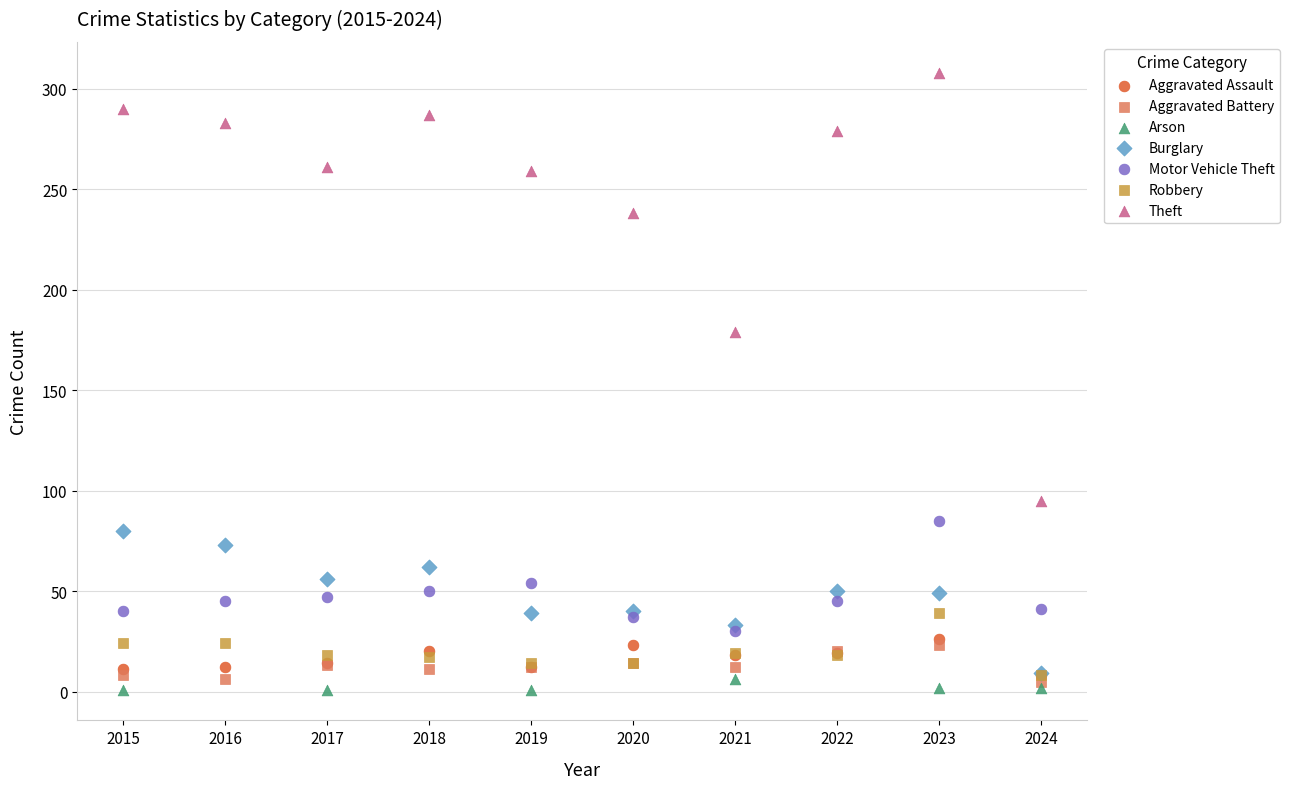

Which series has the widest spread of Y values?

Theft